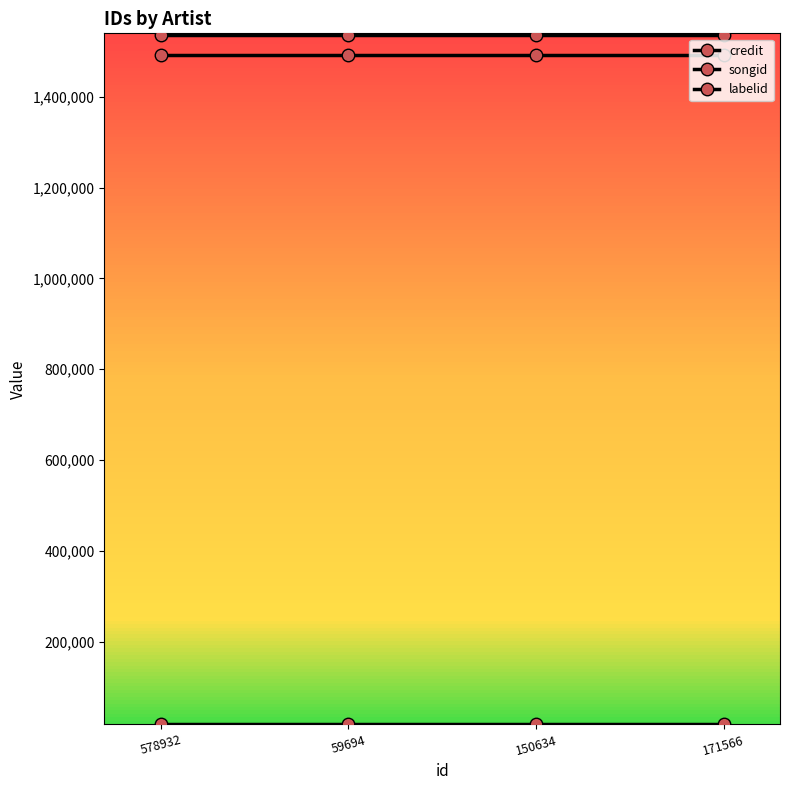

Is this an area chart (filled region under the line)?

No